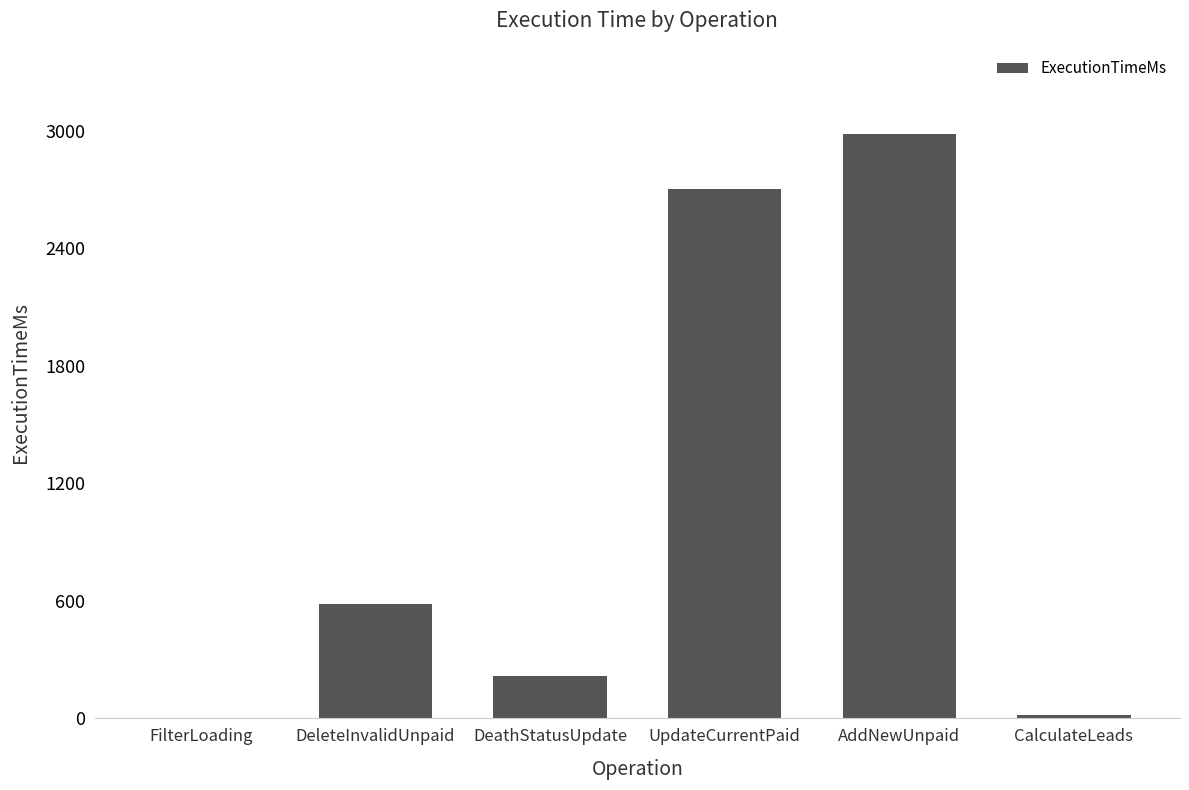

Read the value at AddNewUnpaid.

2982